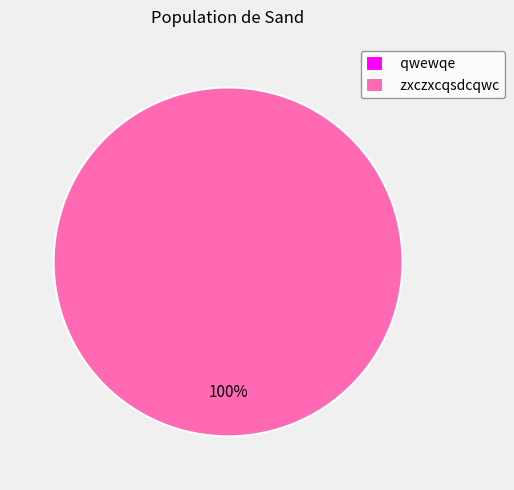

Which slice is the largest?

zxczxcqsdcqwc